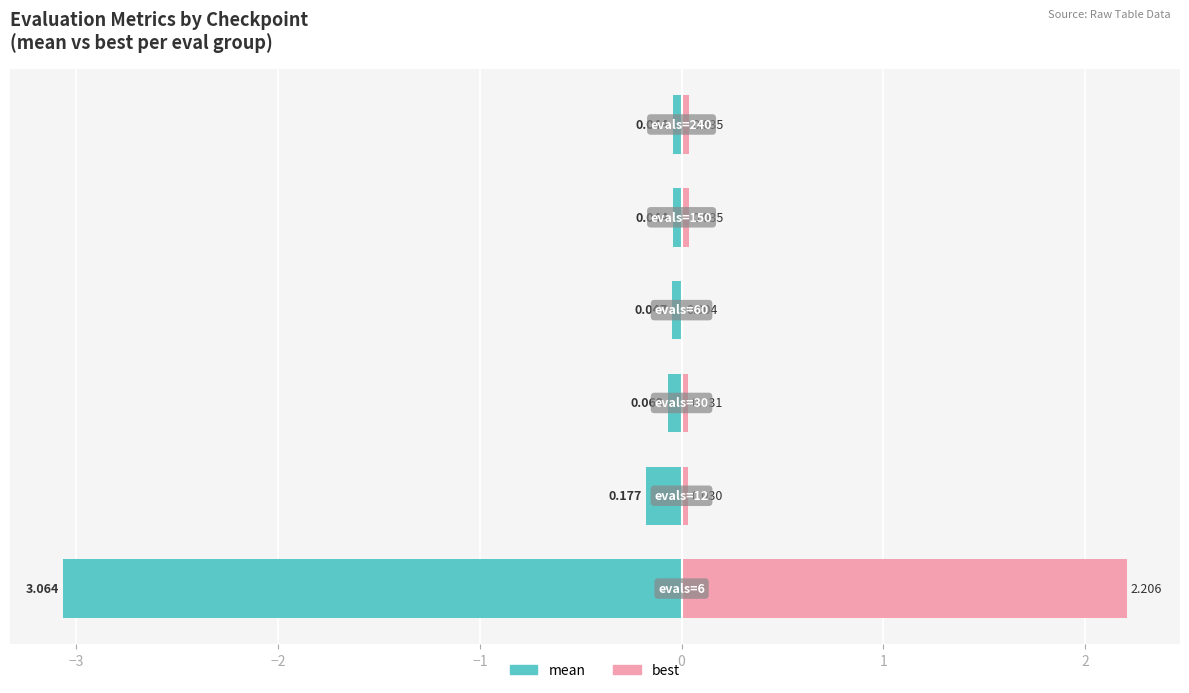

What is the sum of all mean values?

-3.4